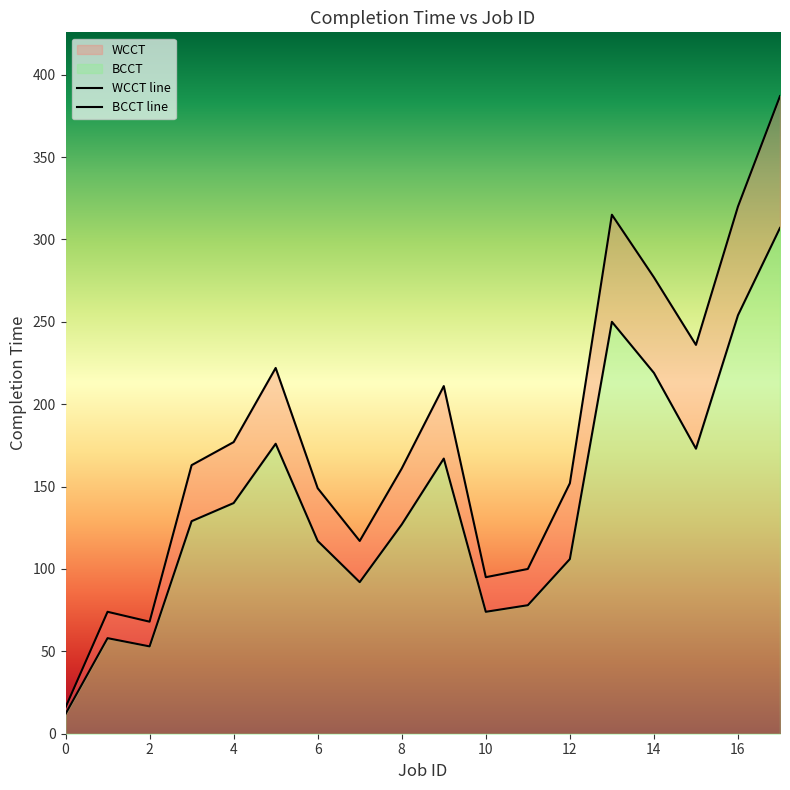

Does the chart have visible grid lines?

No